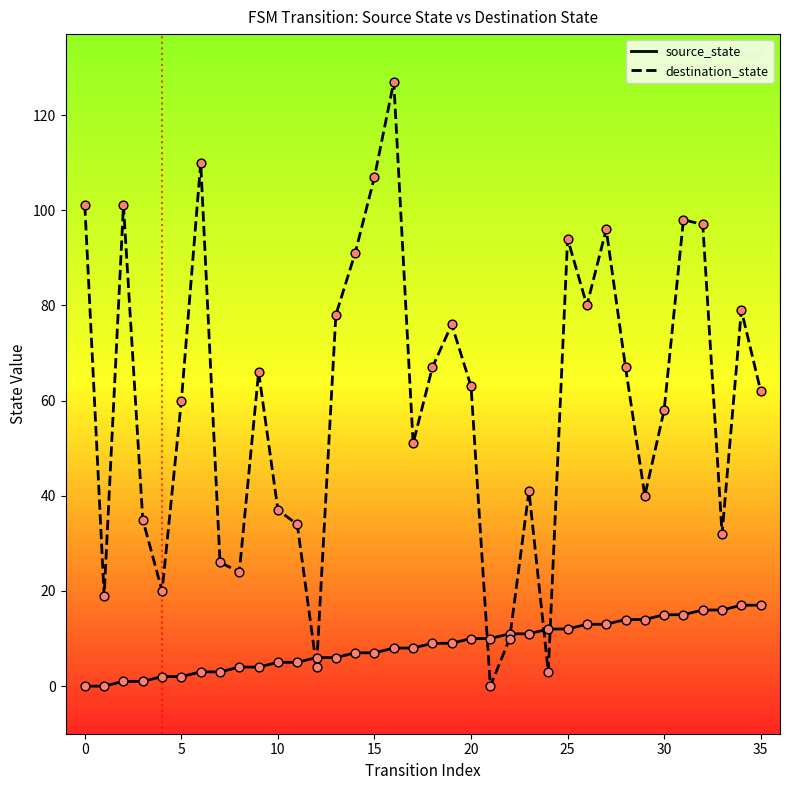

Which series has the largest total across all categories?

destination_state